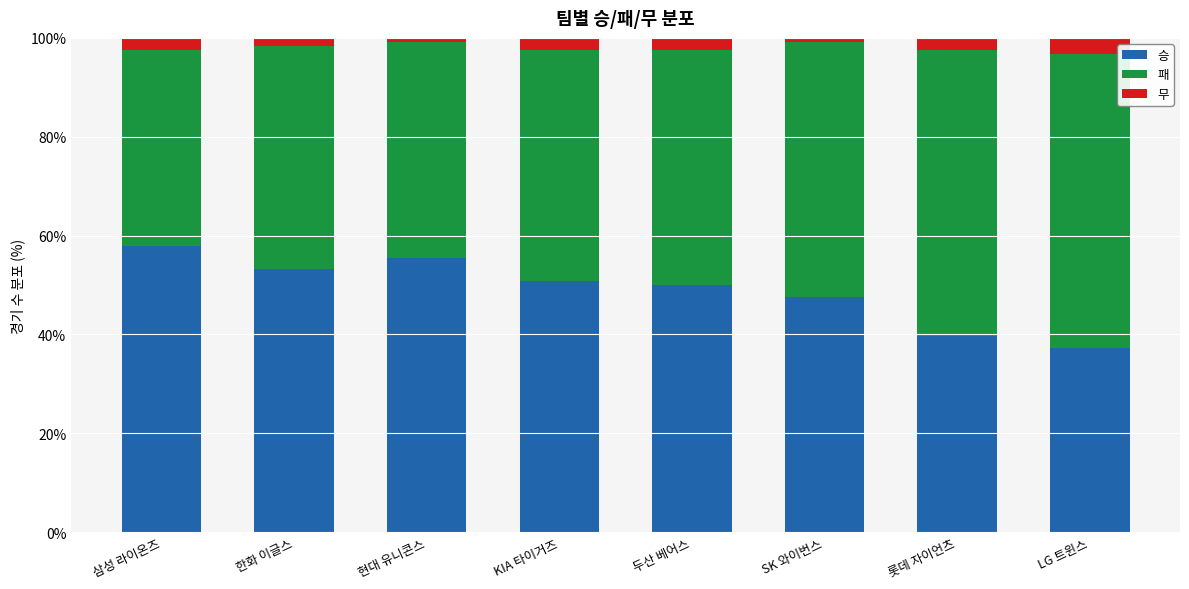

What is the highest value of the 승 series?

57.9